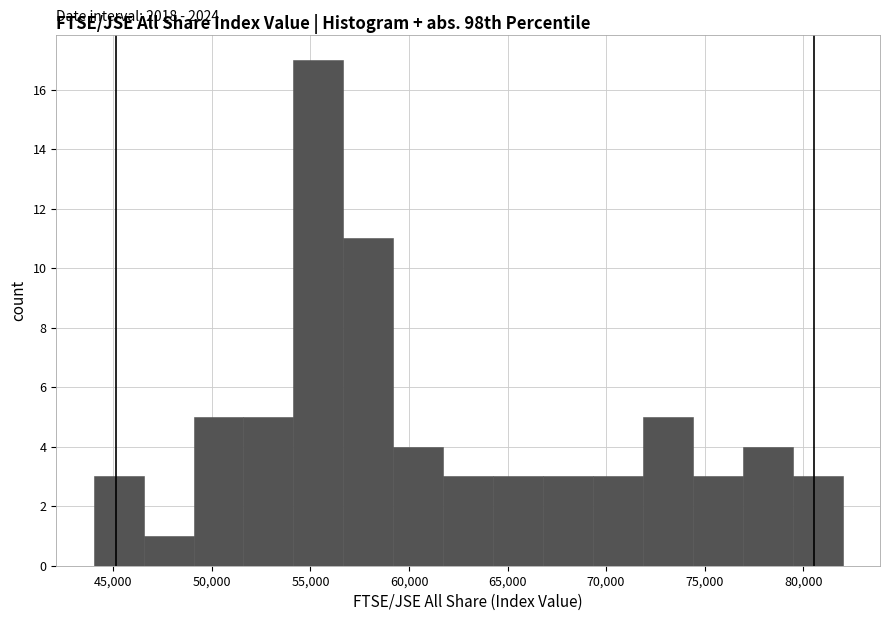

Which range on the x-axis has the tallest bar?

54000 to 56500